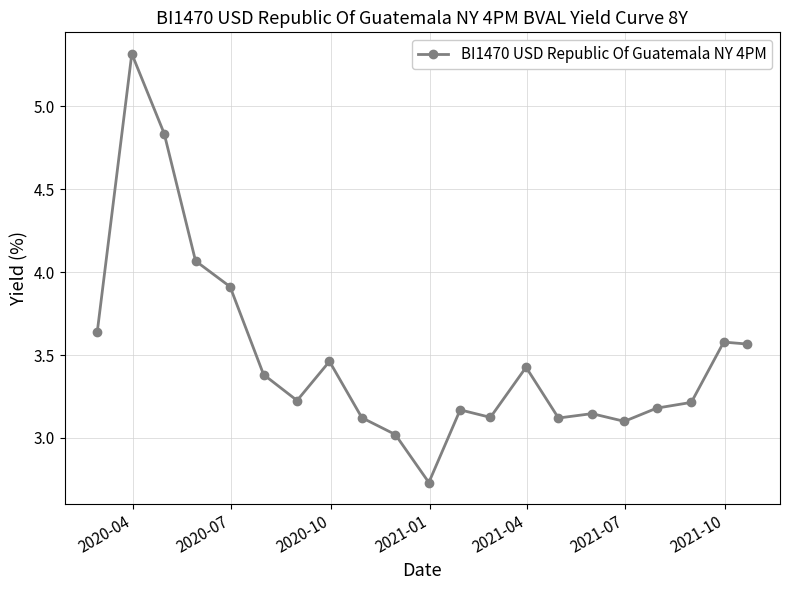

What is the greatest value displayed?

5.3